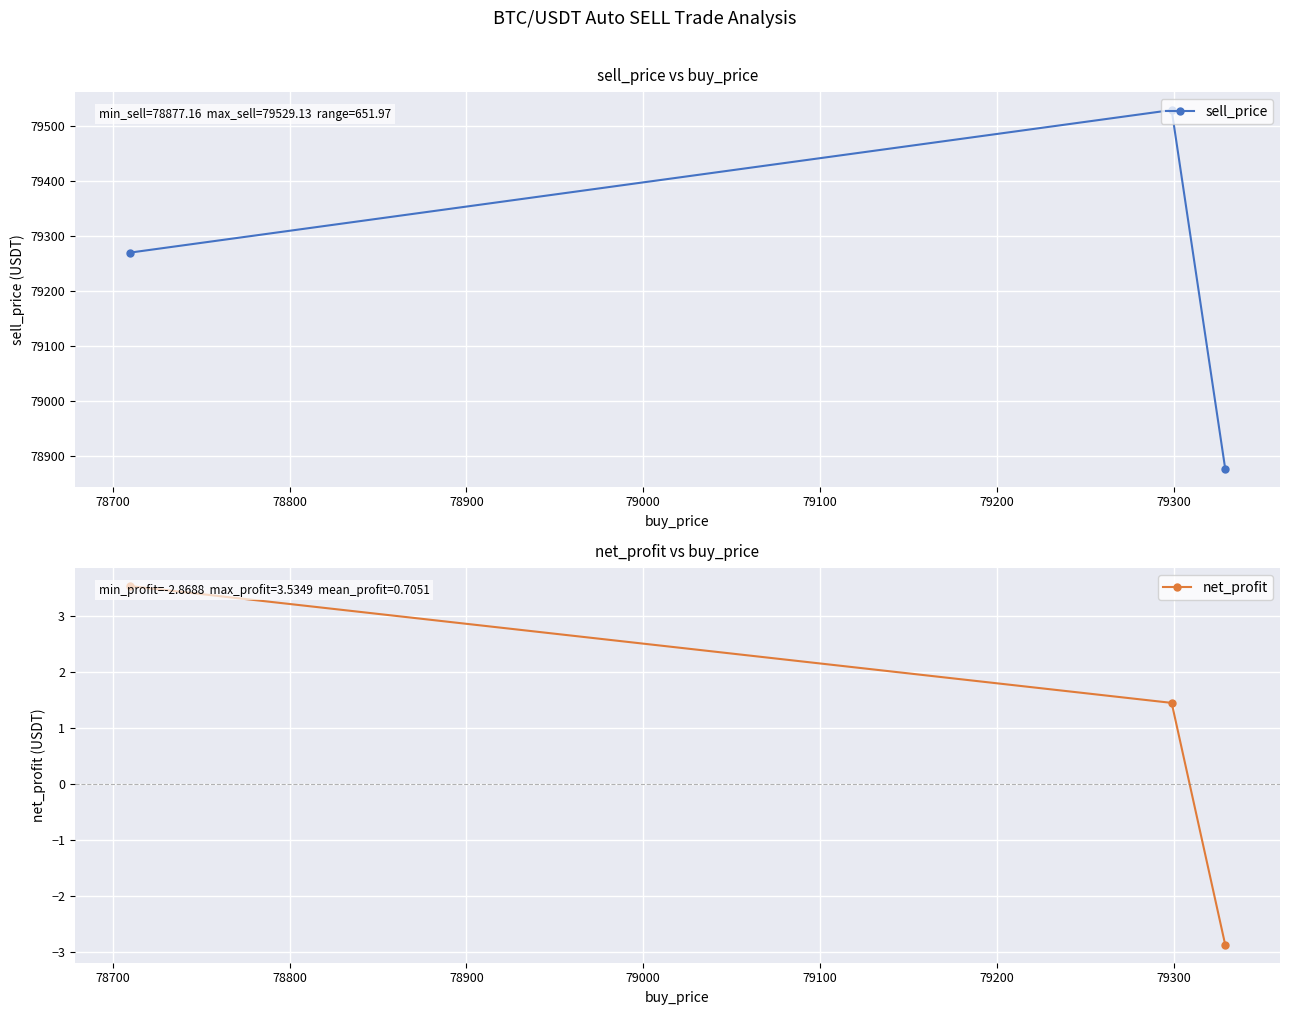

What is the minimum value for sell_price?

78877.2